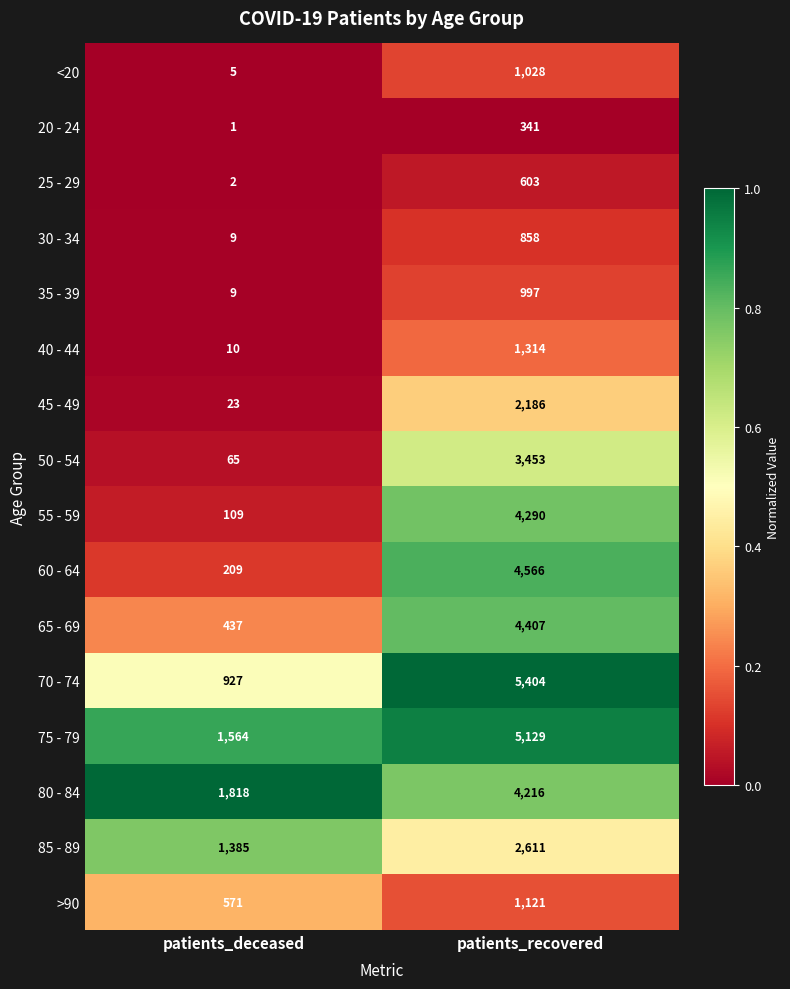

Is it true that <20 equals 3 at patients_deceased?

False